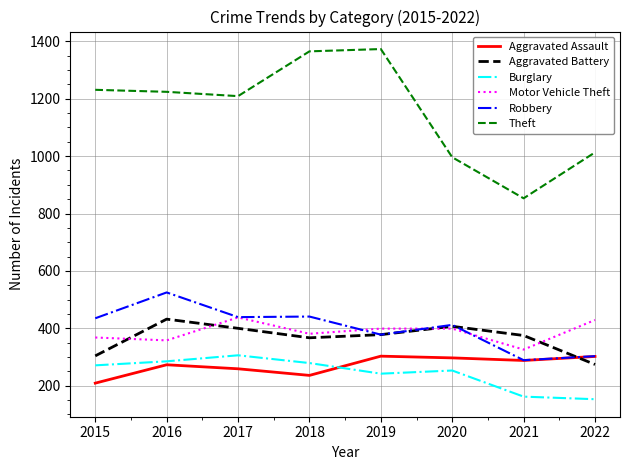

What is the average value of the Aggravated Battery series?

367